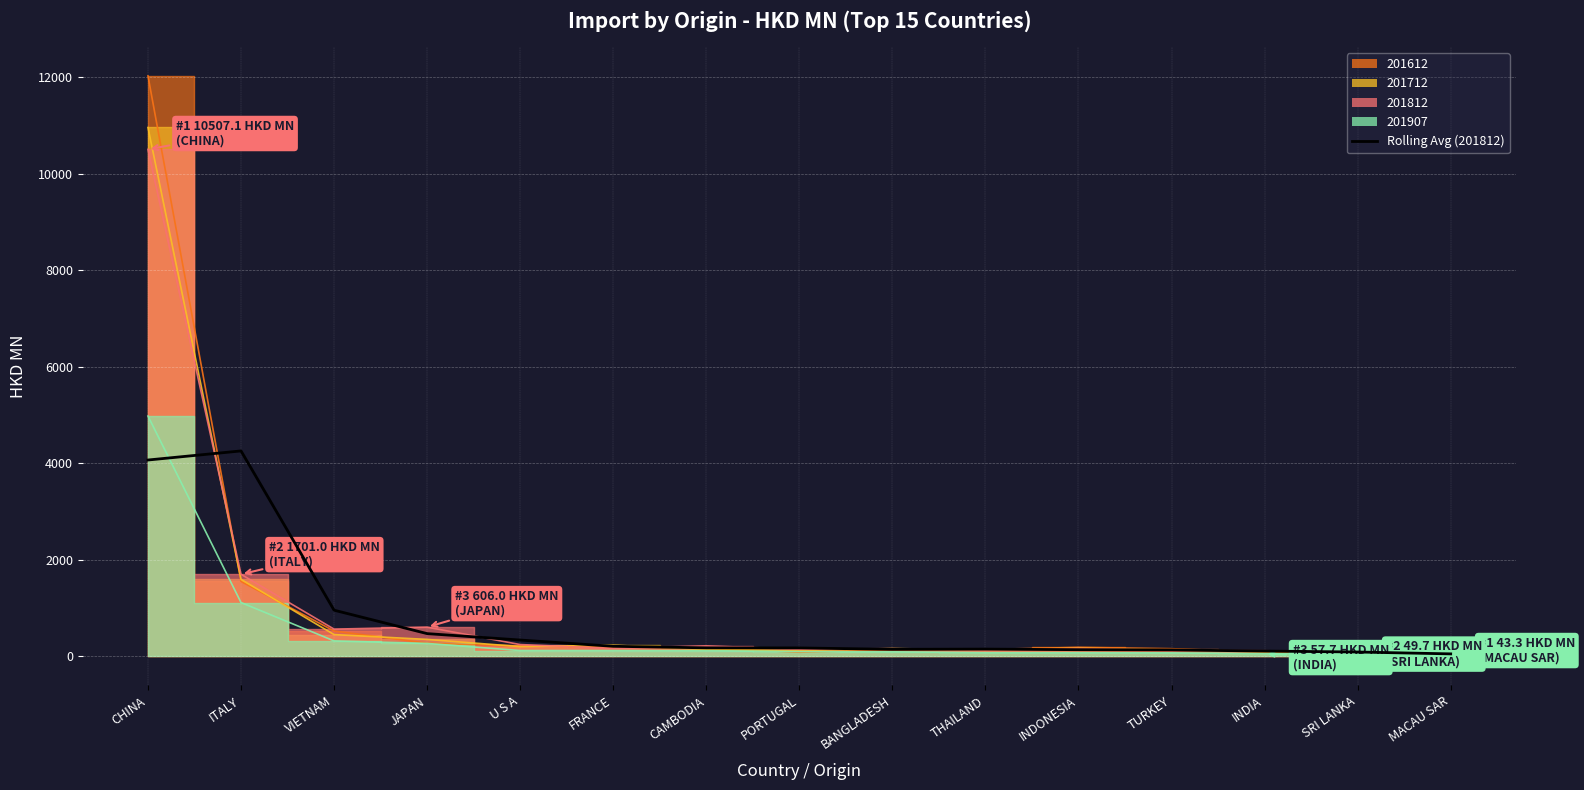

The value at U S A is 338.7. True or false?

True